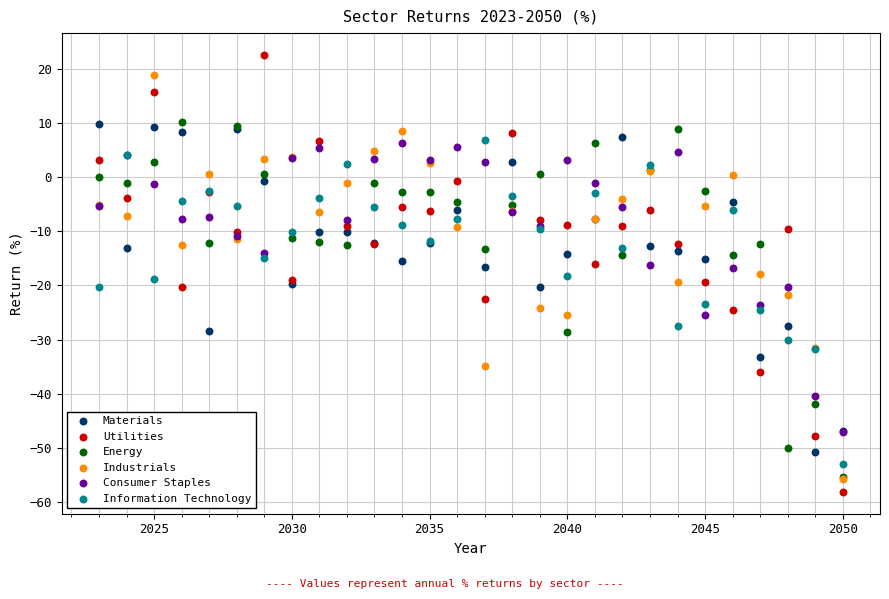

Which series has the widest spread of Y values?

Utilities